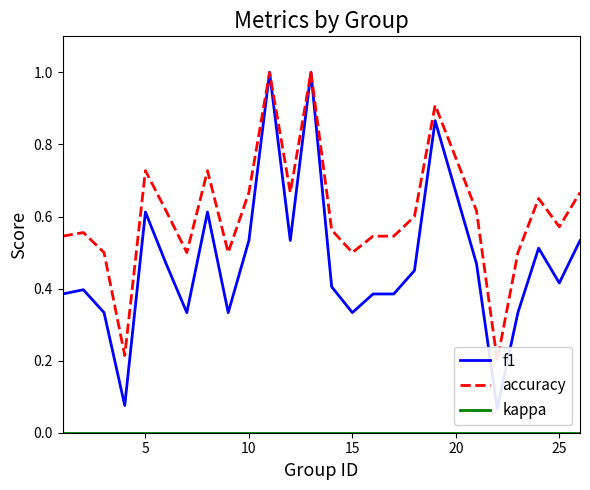

Count the number of data series in this chart.

3